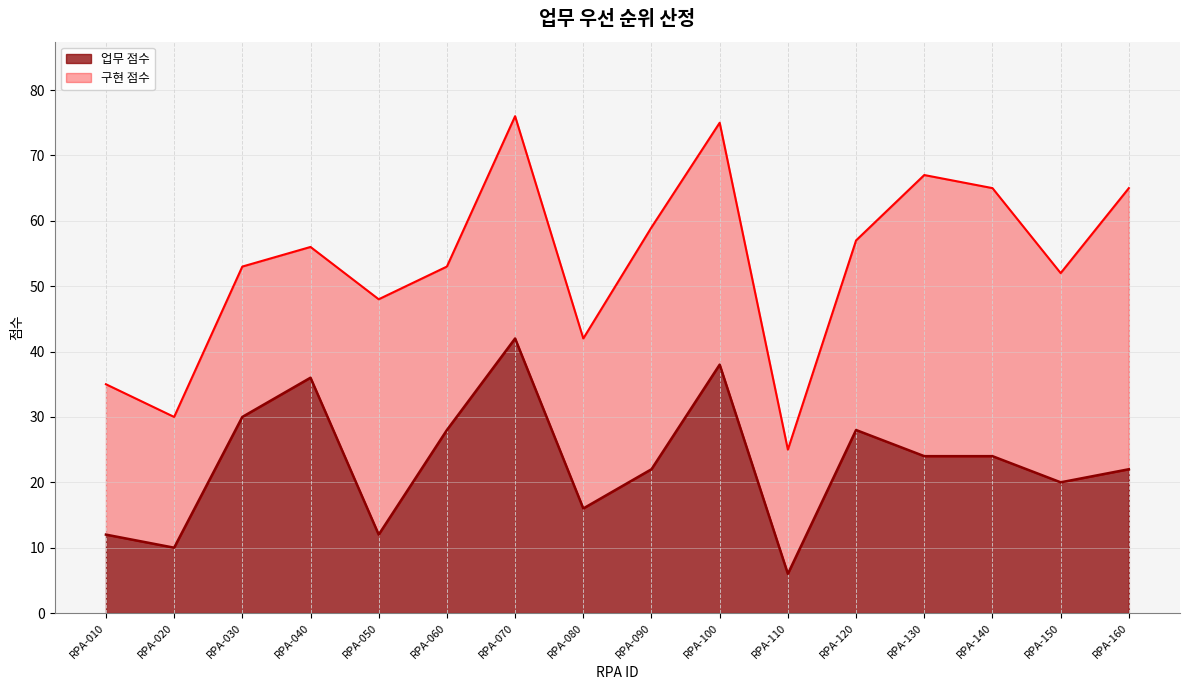

What is the sum of all values?

370